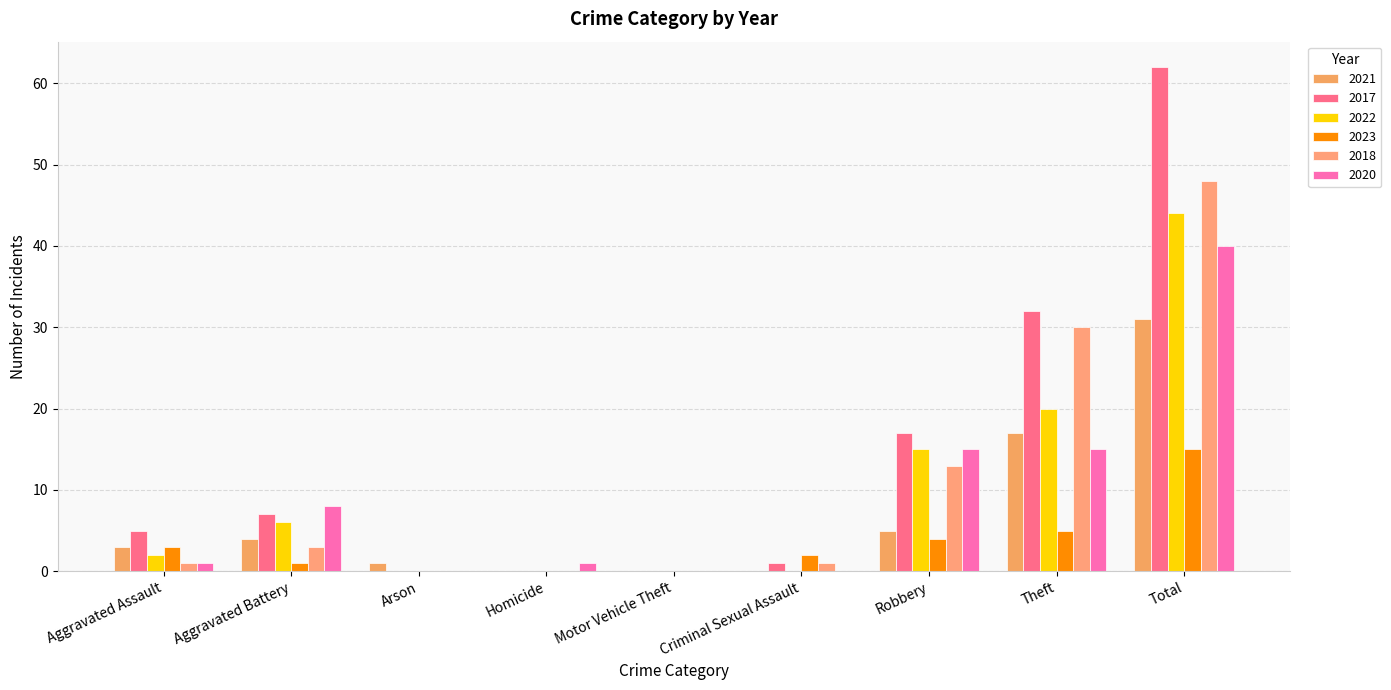

The 2021 series shows -19 at Homicide. True or false?

False